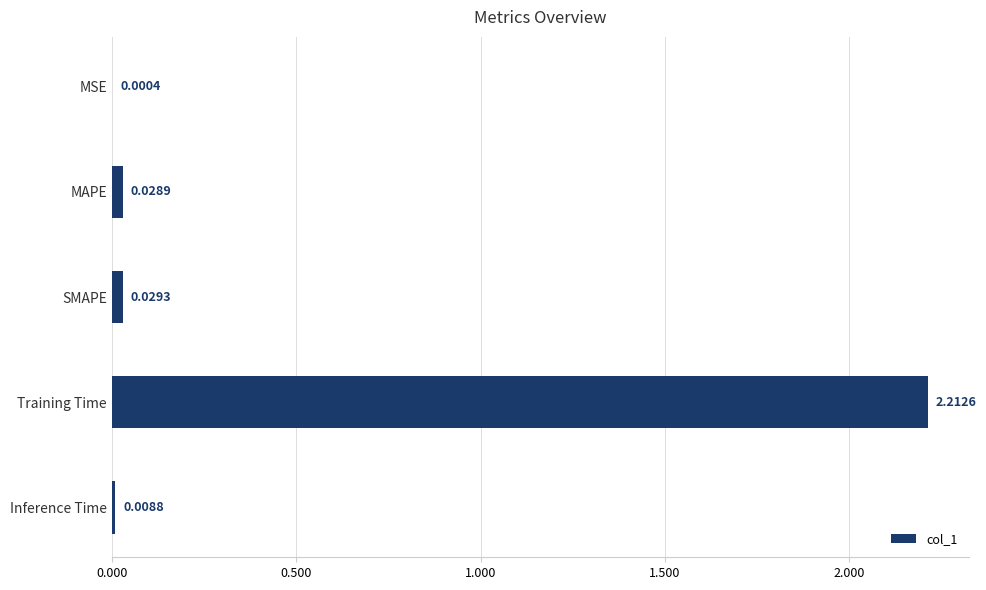

What is the sum of all values?

2.3